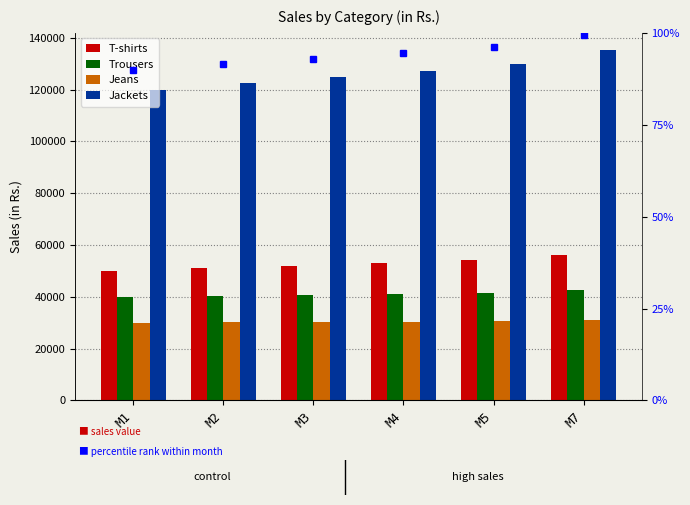

Which series has the widest spread of values?

Jackets